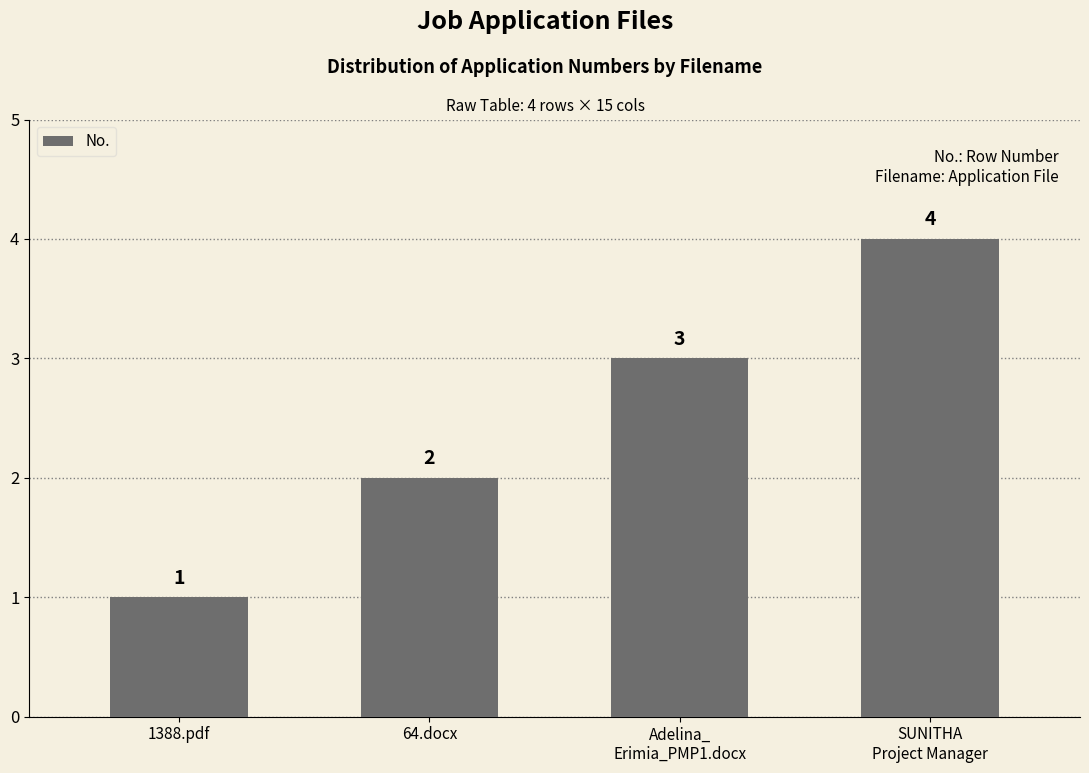

Reading left to right, list all the values displayed in this chart.

1388.pdf=1	64.docx=2	Adelina_
Erimia_PMP1.docx=3	SUNITHA
Project Manager=4